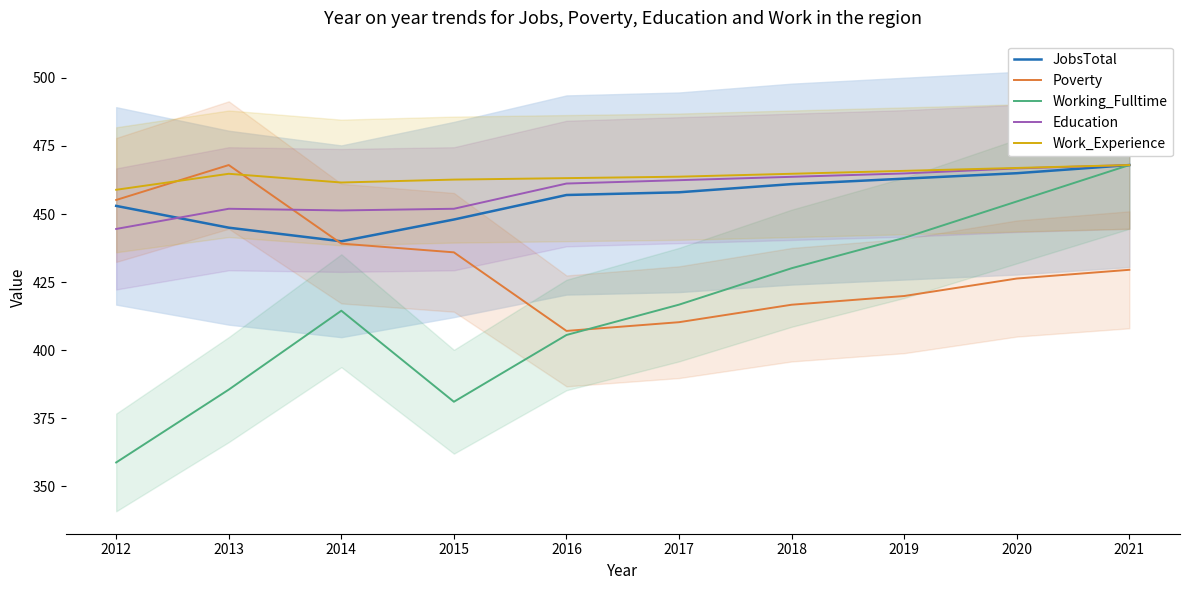

True or false: JobsTotal and Poverty cross at least once.

True